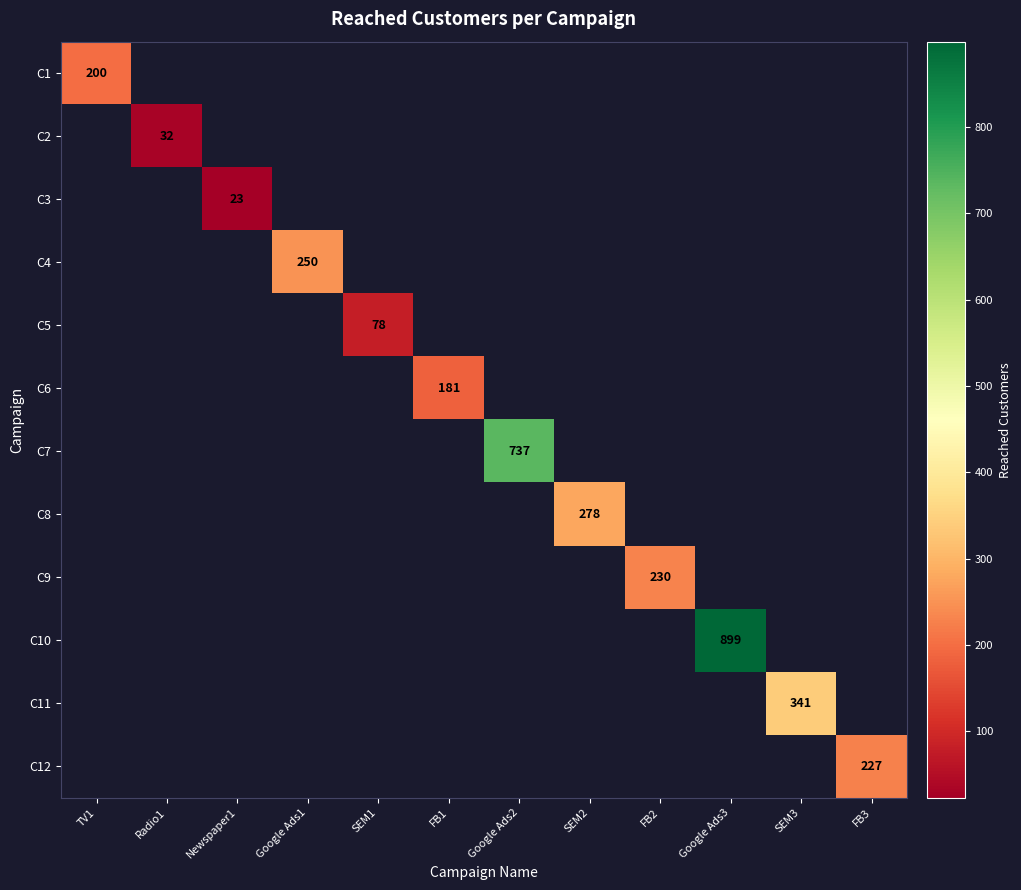

The C9 series shows -145 at SEM2. True or false?

False